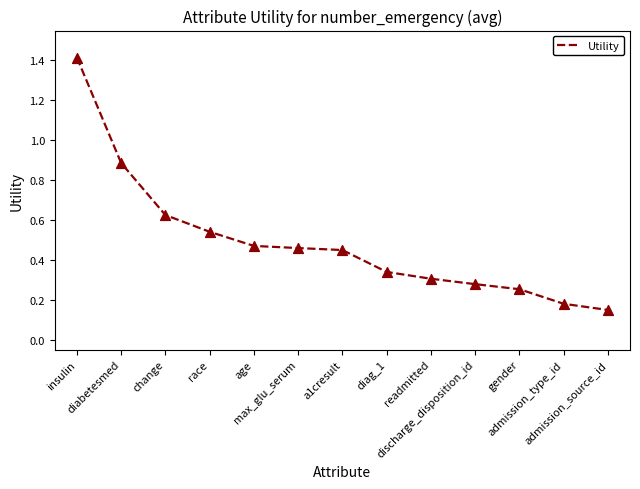

Between a1cresult and gender, which is larger?

a1cresult